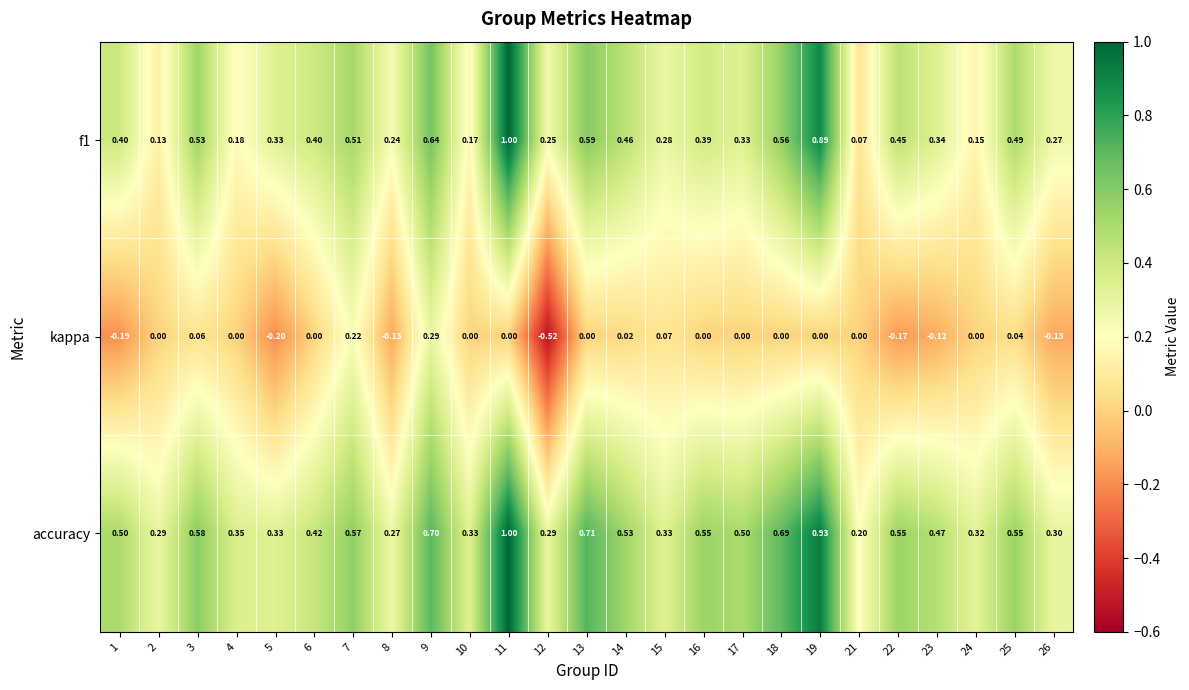

How many data points does each series have?

25